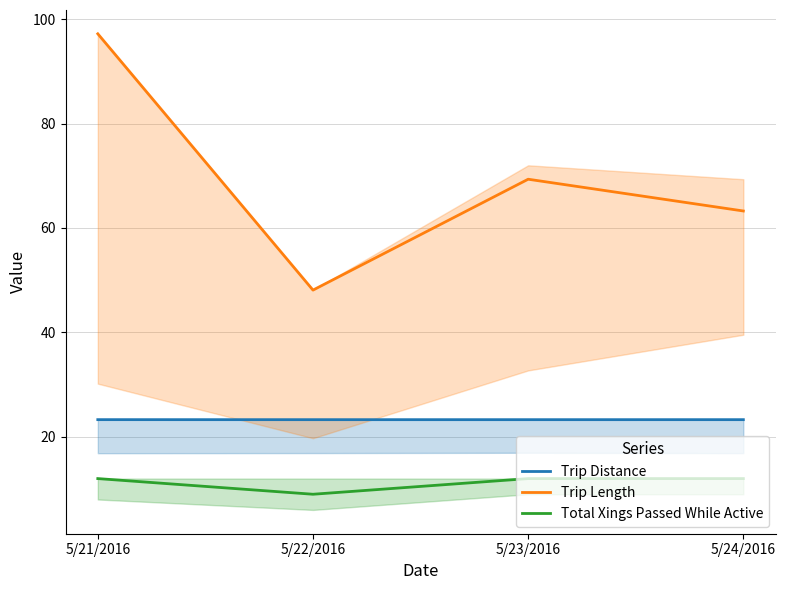

What is the approximate value of Trip Length at 5/21/2016?

97.2